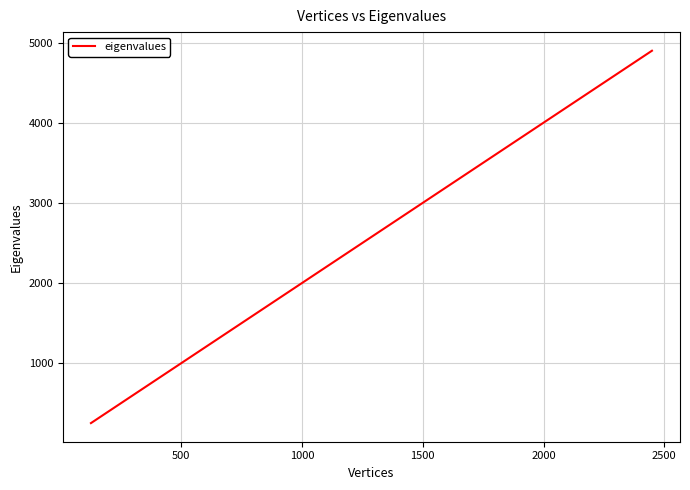

What is the maximum value shown in the chart?

4898